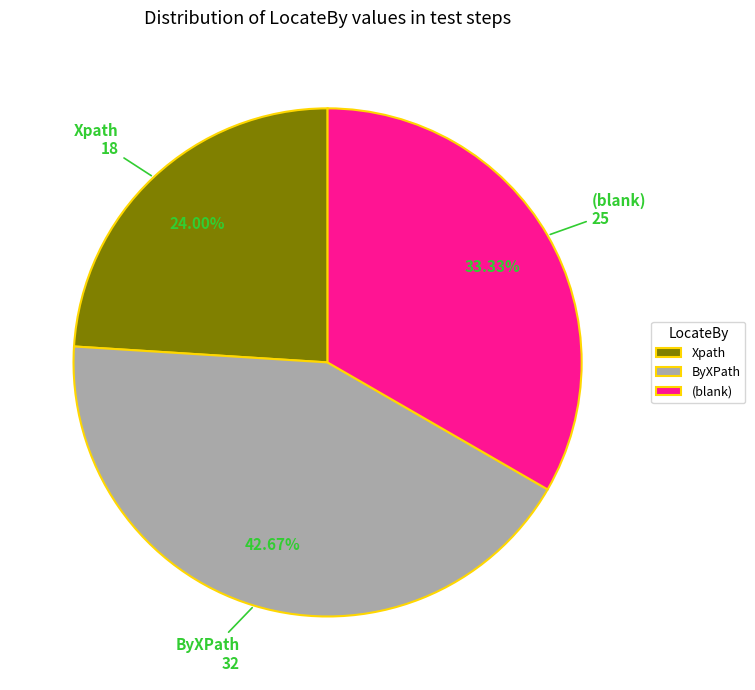

Does (blank) account for over 50% of the chart?

No